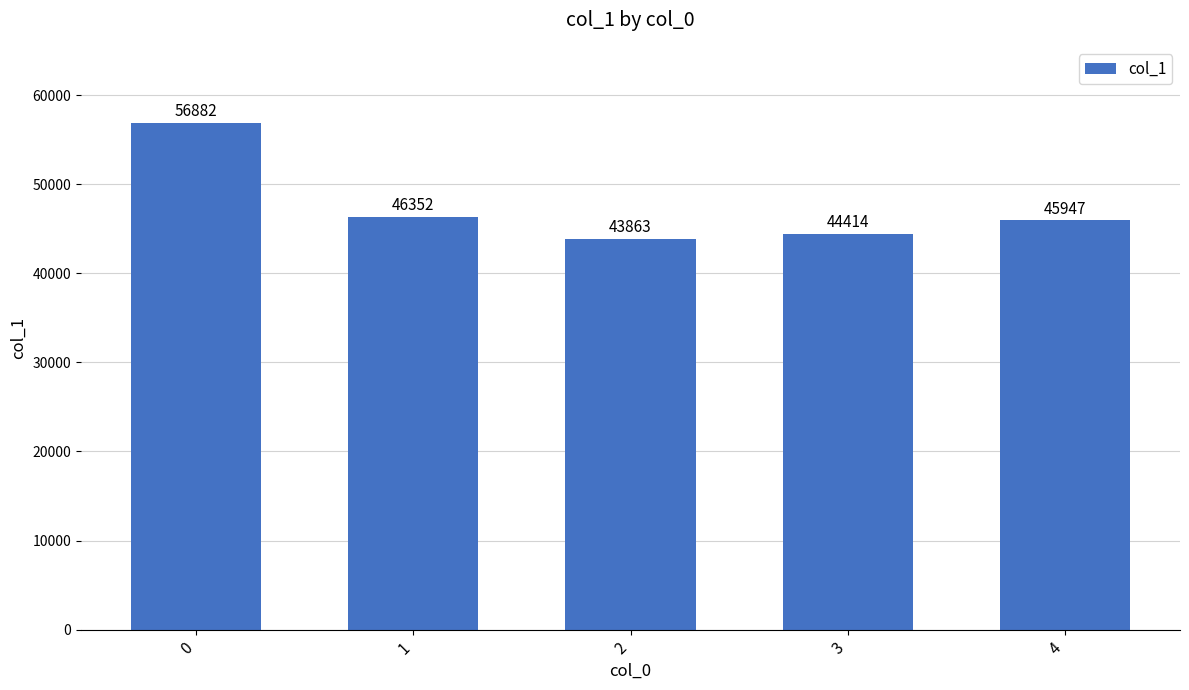

What is the value of the 2nd bar from the left?

46352